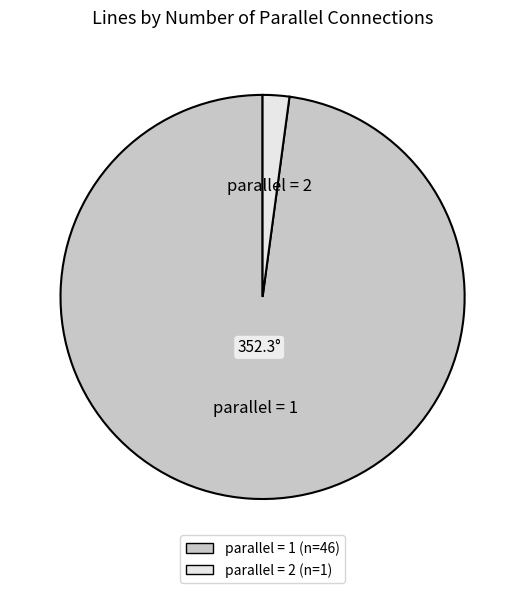

Is there any slice that represents more than half of the pie?

Yes